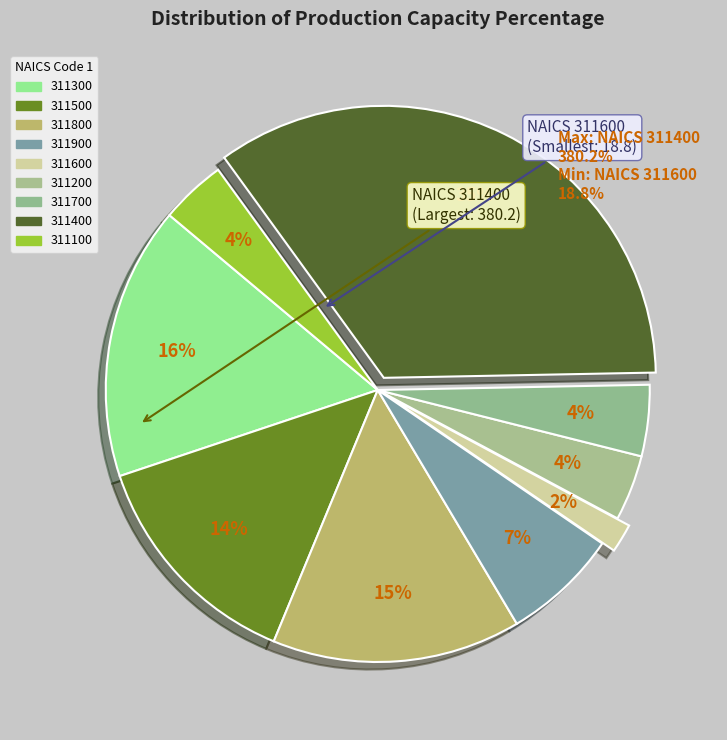

How many slices are in this pie chart?

9